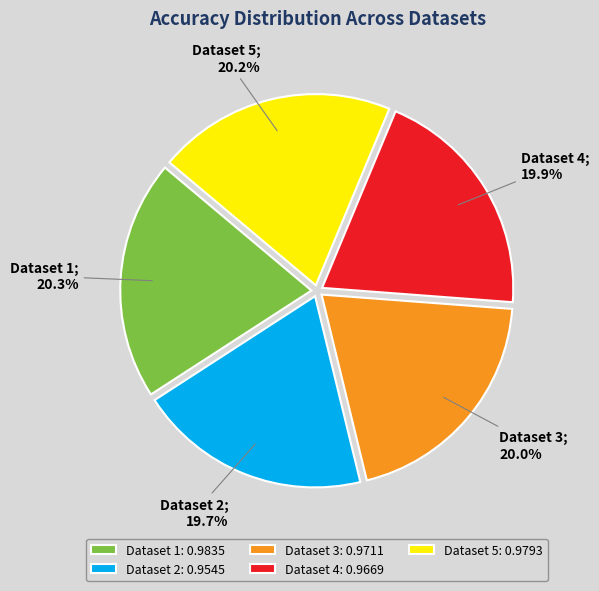

Is there any slice that represents more than half of the pie?

No